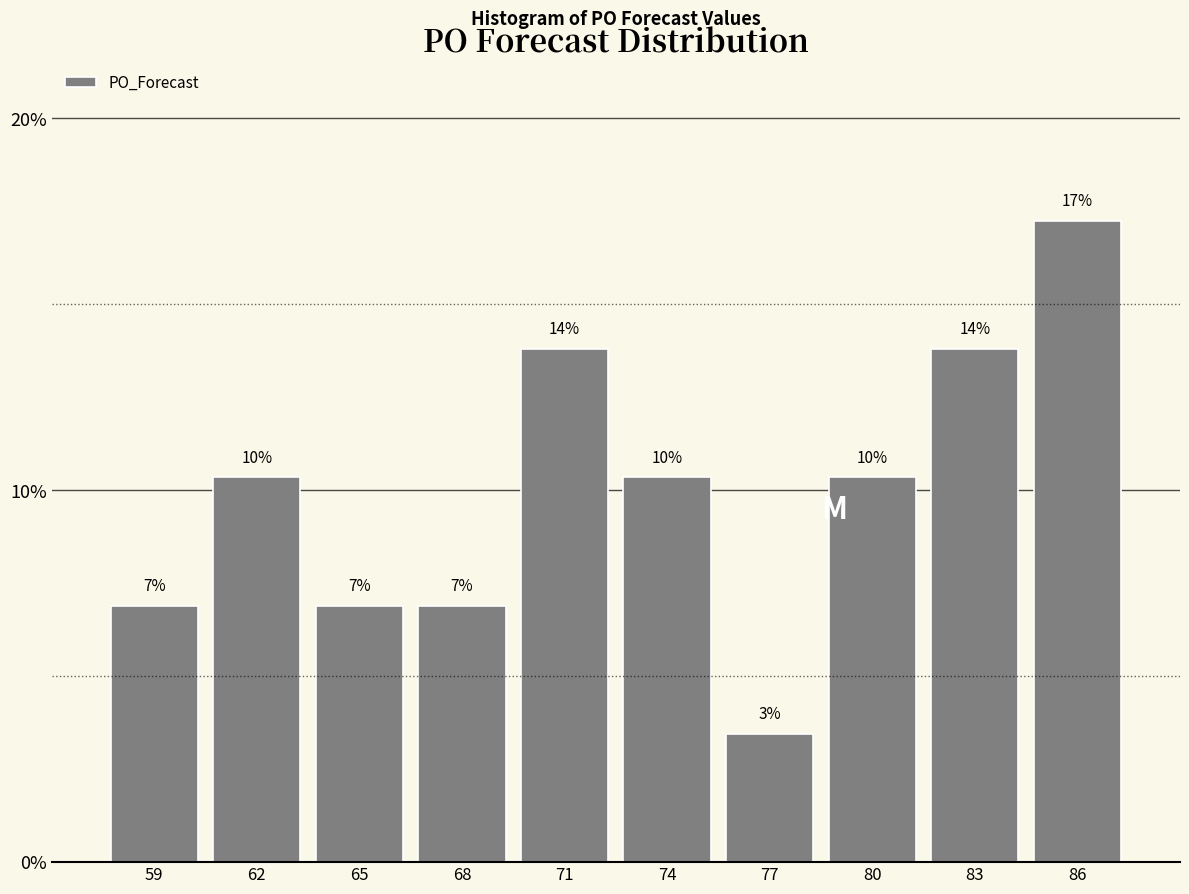

Are the bars horizontal?

No